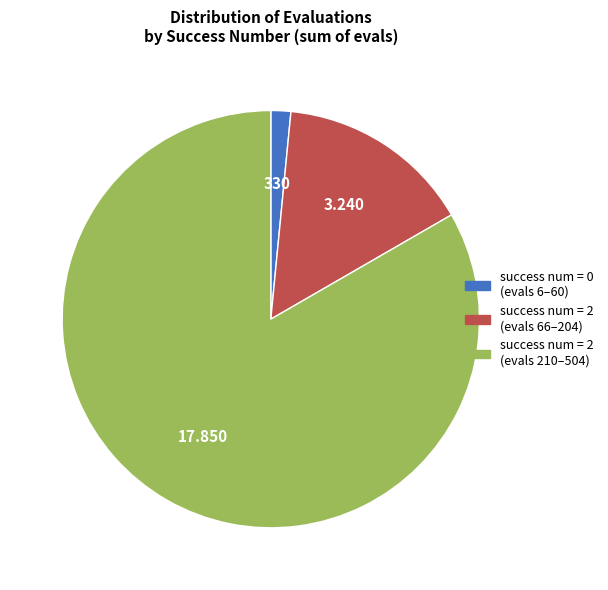

Is there any slice that represents more than half of the pie?

Yes